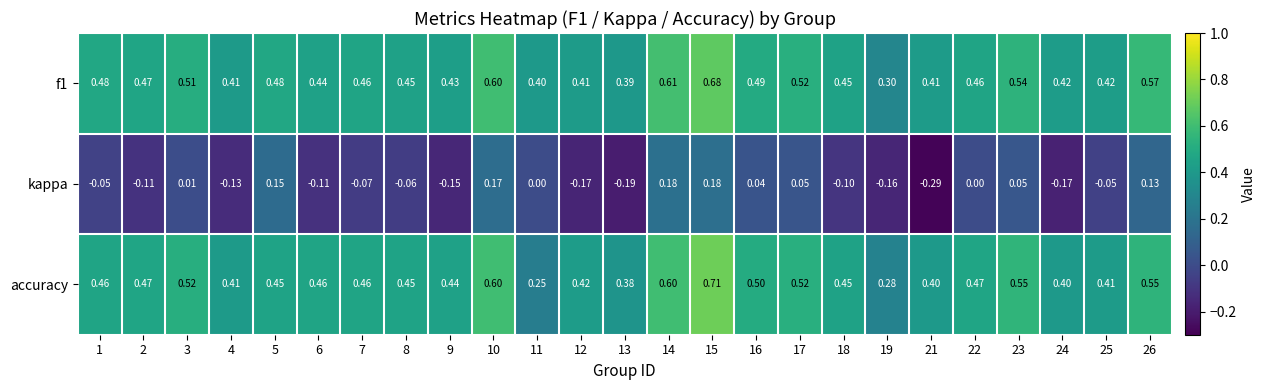

Is the value of accuracy at 7 greater than the value of kappa at 23?

Yes